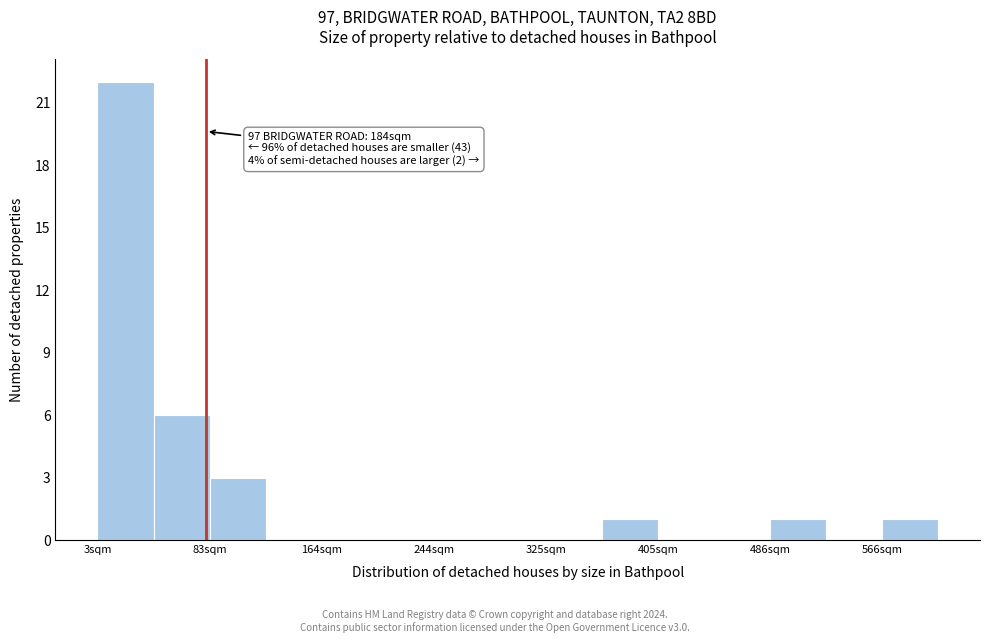

Which range on the x-axis has the tallest bar?

0 to 40